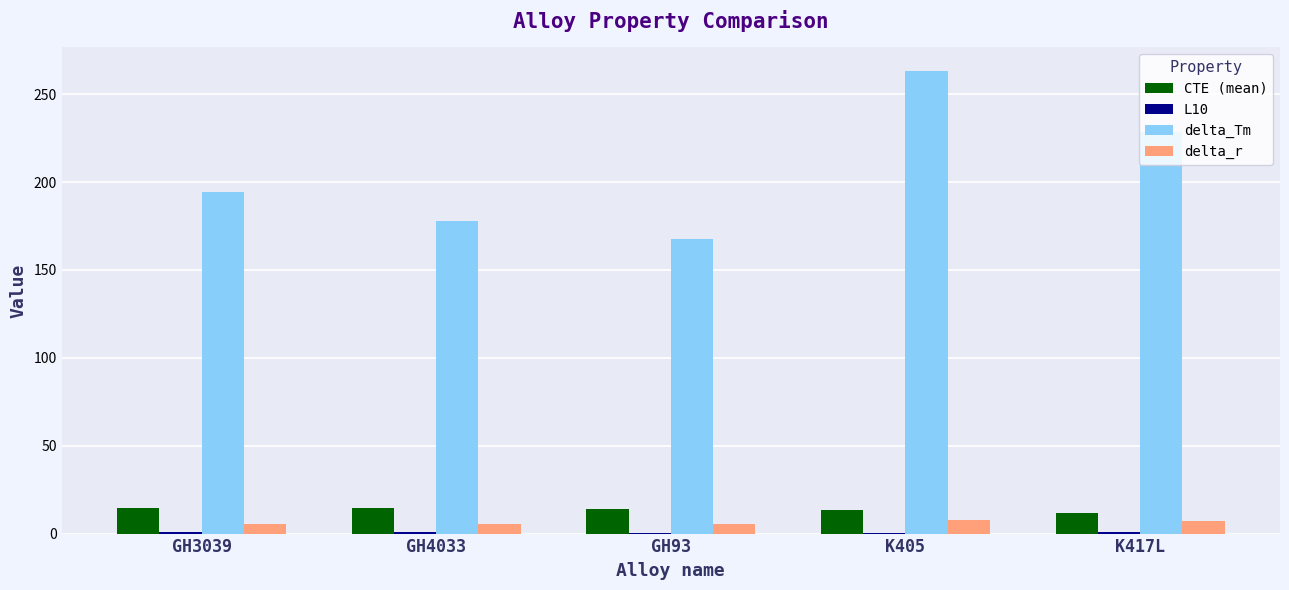

At which category is the sum across all series the highest?

K405